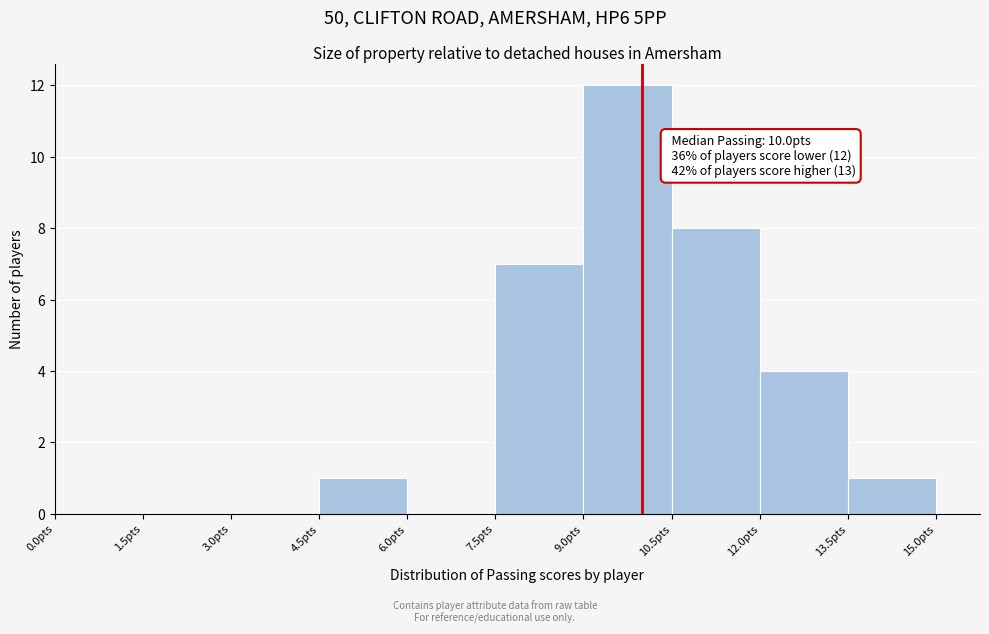

Over which range of the x-axis is the bar tallest?

9.0 to 10.5